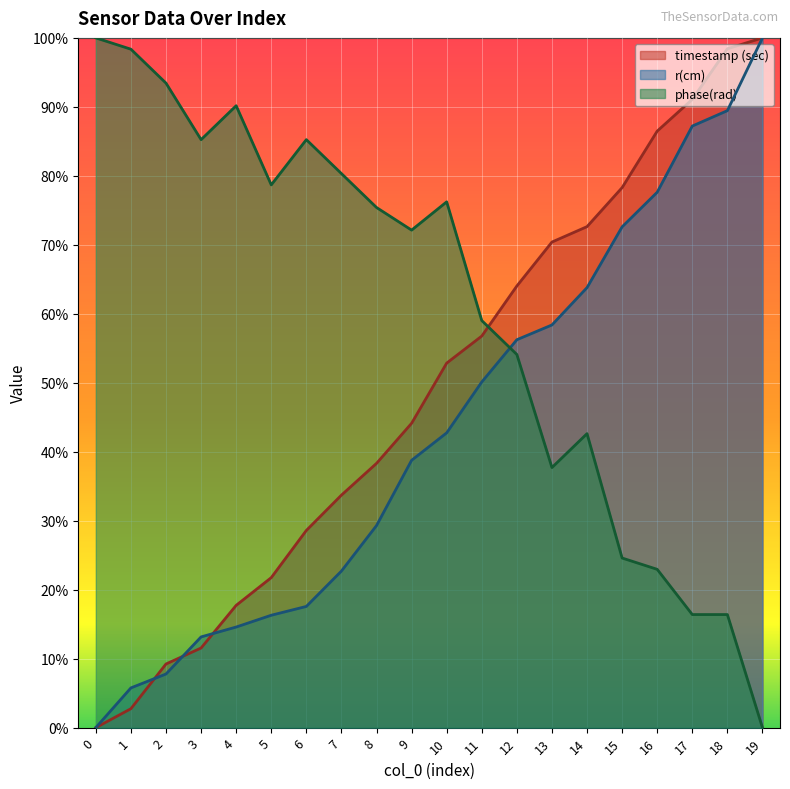

At which category does the chart reach its peak across all series?

19